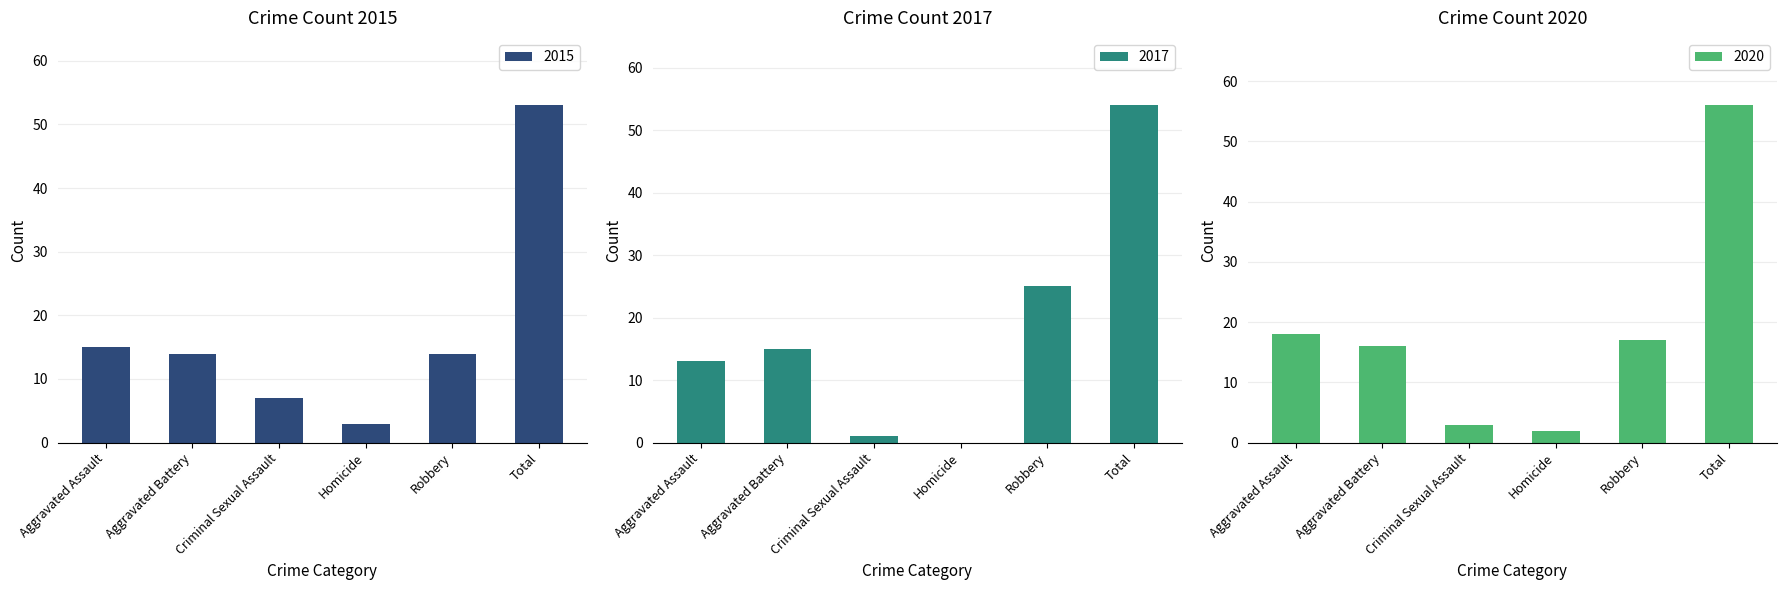

Which category has the lowest value across all series?

Homicide